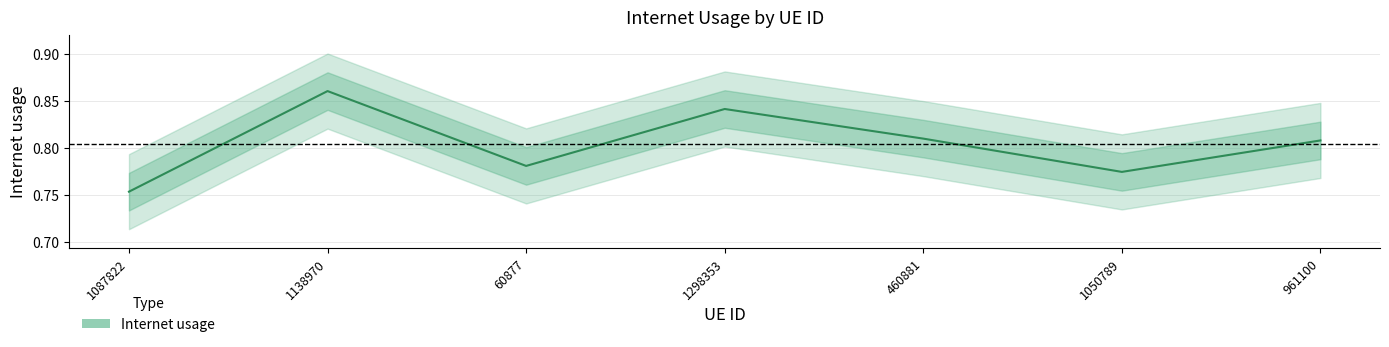

What is the value of the 4th point from the left?

0.8